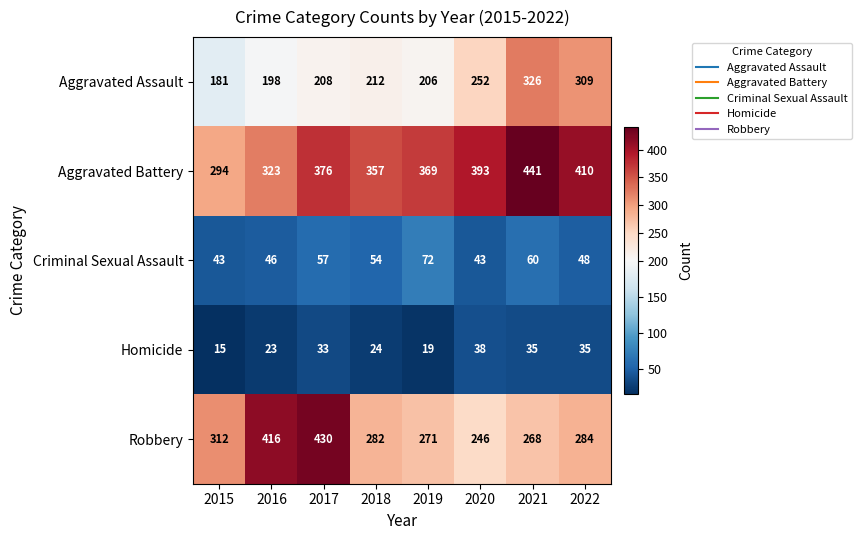

The Robbery series shows 391 at 2021. True or false?

False